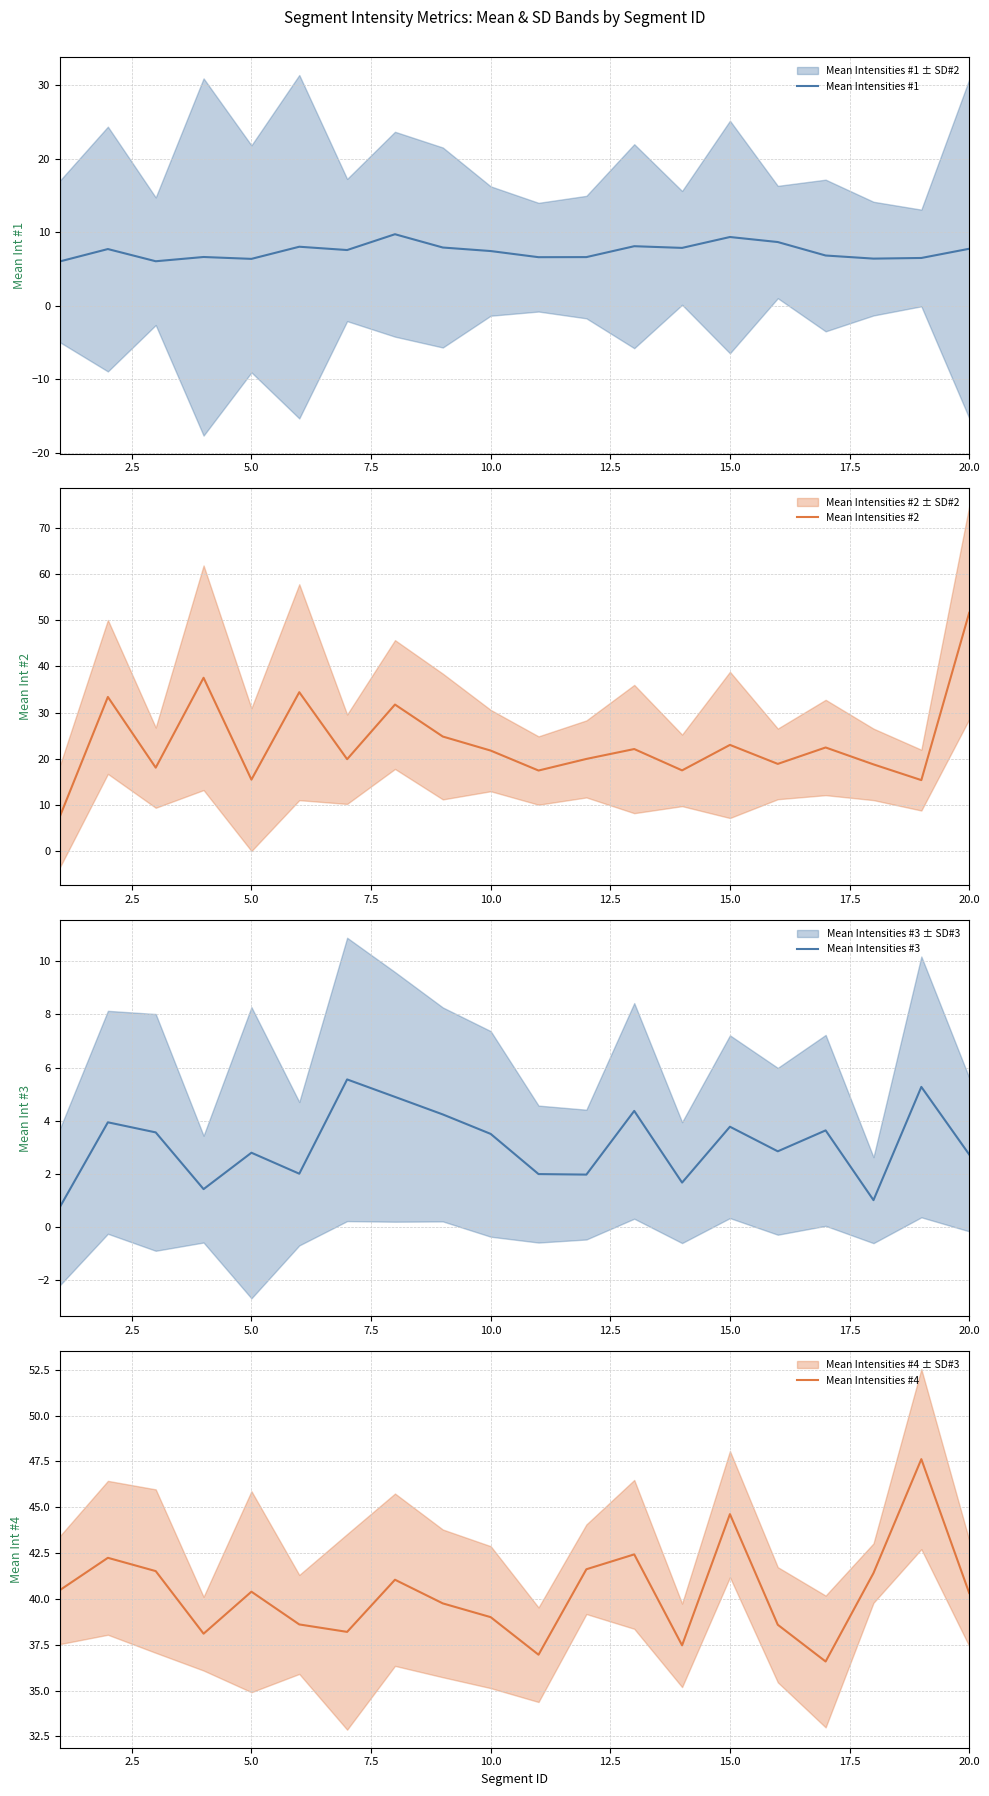

The value of Mean Intensities #1 at 15.0 is 2.3. True or false?

False